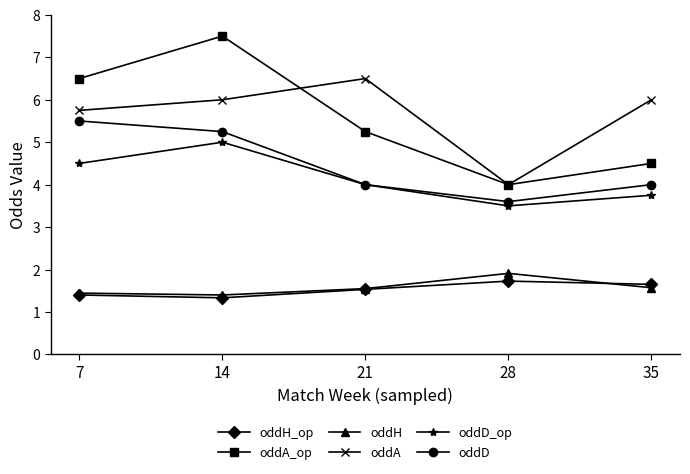

Rank the categories by oddD_op value from lowest to highest.

28, 35, 21, 7, 14